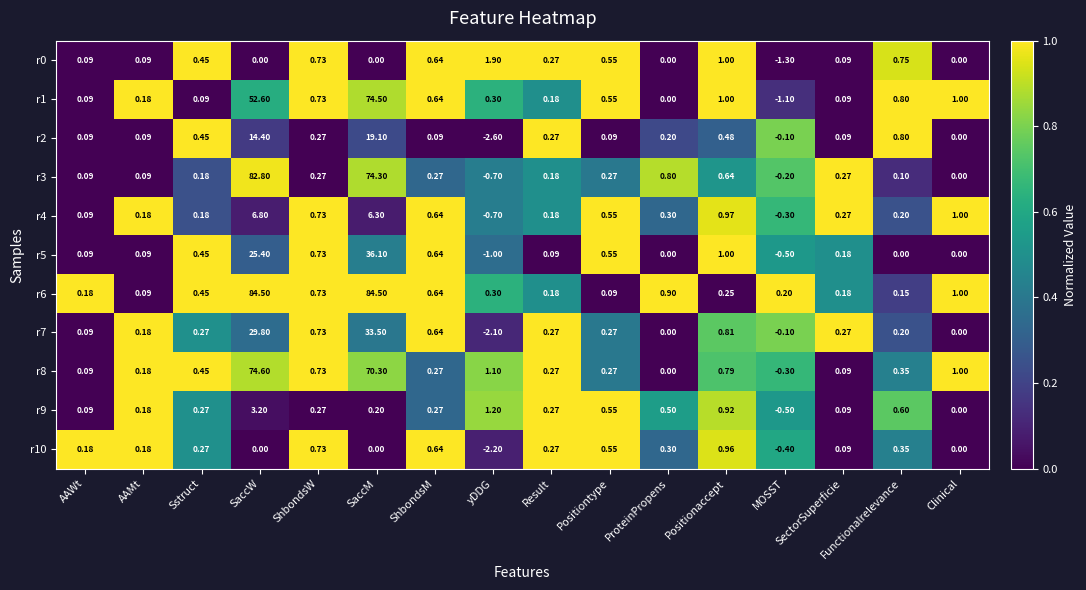

Where is r8 nearest to the value 37?

SaccM